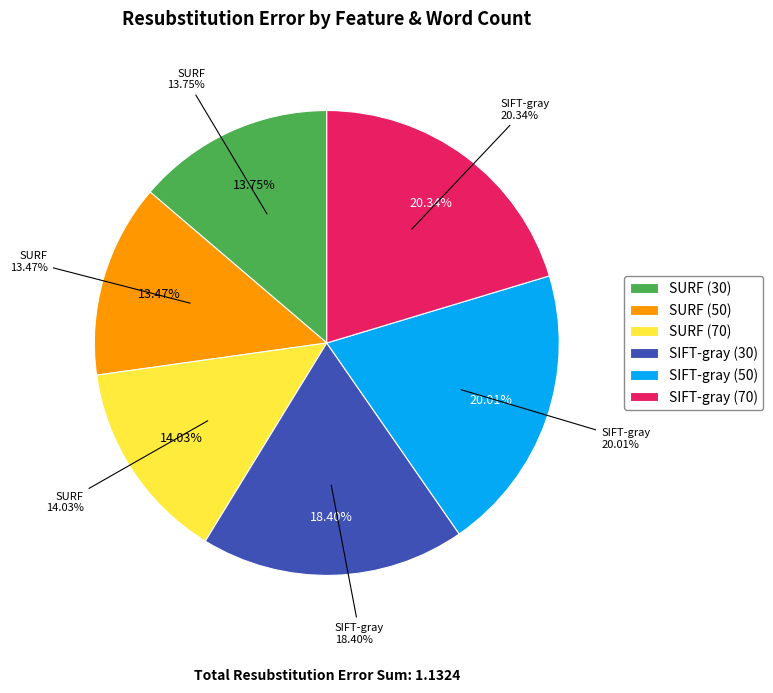

Between SIFT-gray (50) and SURF (30), which is larger?

SIFT-gray (50)